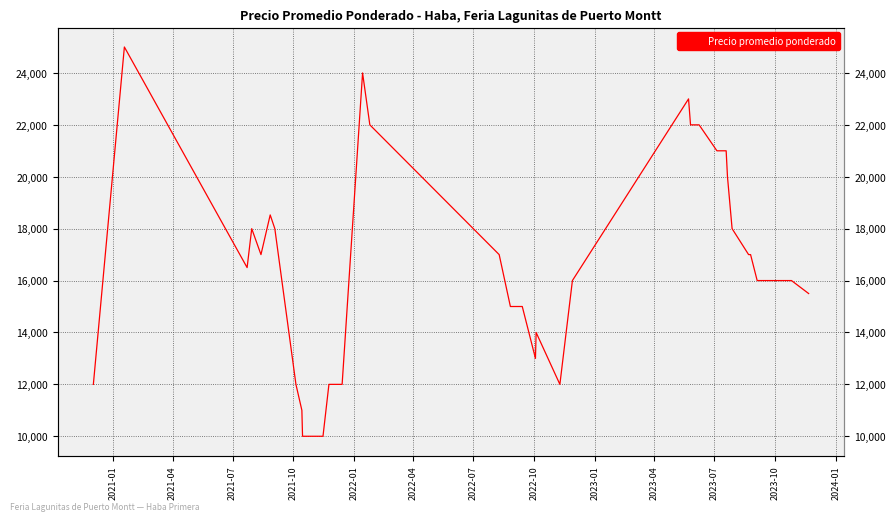

What is the value of the 36th point from the left?

17000